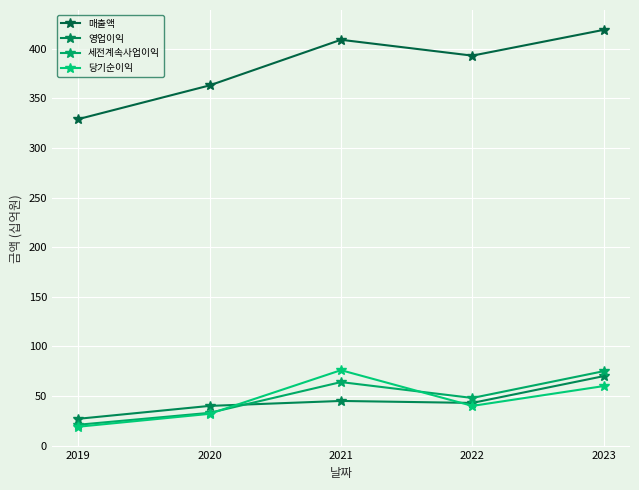

Read the 영업이익 value at 2022, to the nearest 10.

40